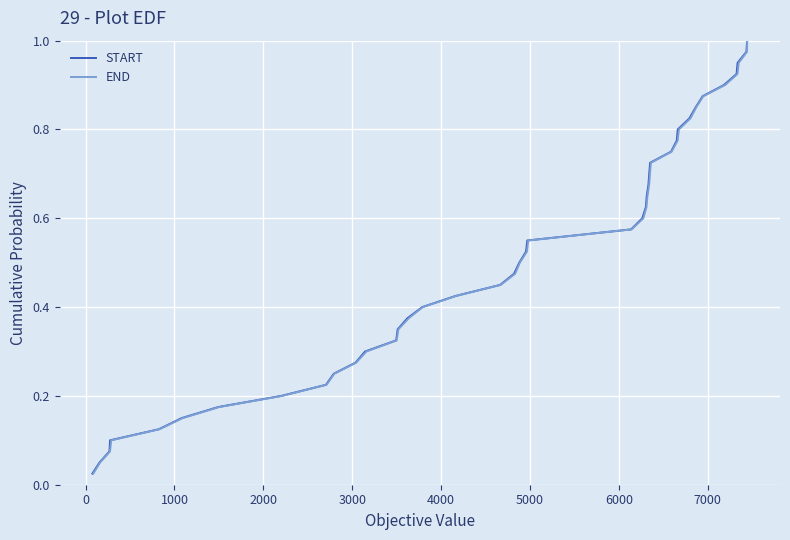

How many distinct data groups are displayed?

2